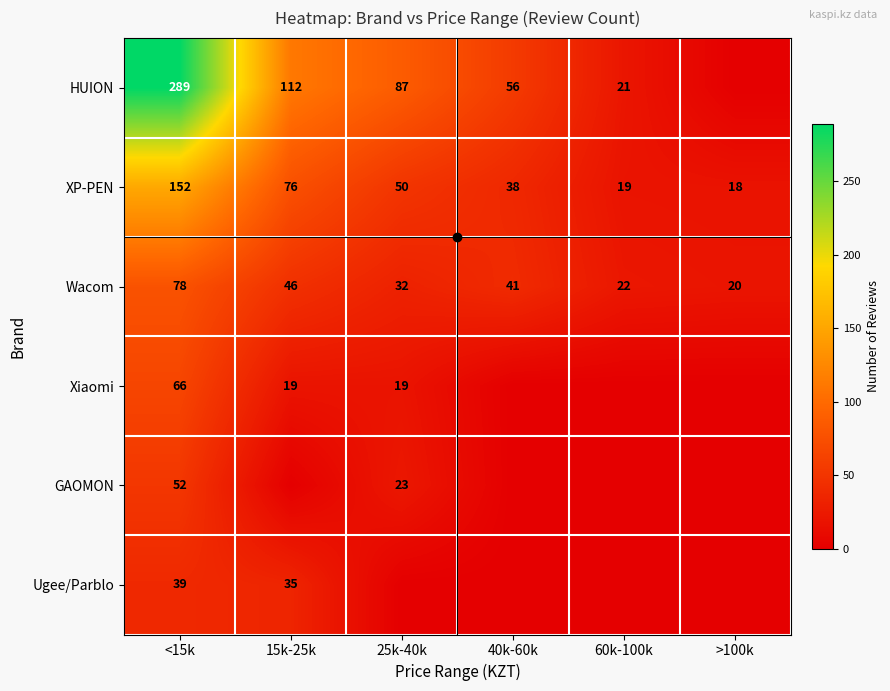

Is the value of XP-PEN at 40k-60k greater than the value of HUION at 25k-40k?

No